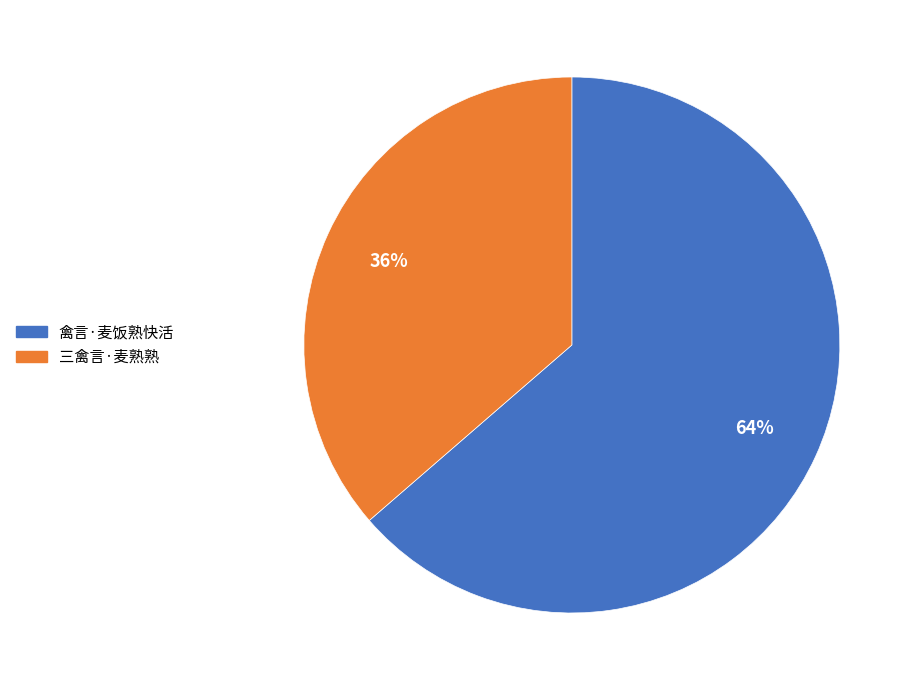

Which has a higher value, 禽言·麦饭熟快活 or 三禽言·麦熟熟?

禽言·麦饭熟快活